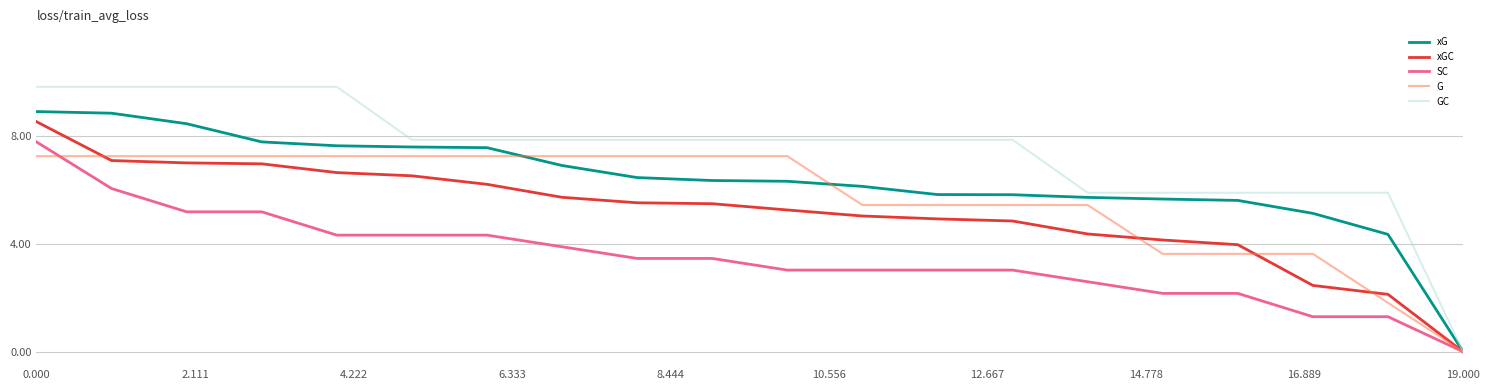

Reading right to left, list all the values displayed in this chart.

xG: 0.0	4.4	5.1	5.6	5.7	5.7	5.8	5.8	6.1	6.3	6.4	6.5	6.9	7.6	7.6	7.6	7.8	8.5	8.9	8.9
xGC: 0.0	2.1	2.5	4.0	4.1	4.4	4.8	4.9	5.0	5.3	5.5	5.5	5.7	6.2	6.5	6.6	7.0	7.0	7.1	8.5
SC: 0.0	1.3	1.3	2.2	2.2	2.6	3.0	3.0	3.0	3.0	3.5	3.5	3.9	4.3	4.3	4.3	5.2	5.2	6.1	7.8
G: 0.0	1.8	3.6	3.6	3.6	5.4	5.4	5.4	5.4	7.3	7.3	7.3	7.3	7.3	7.3	7.3	7.3	7.3	7.3	7.3
GC: 0.0	5.9	5.9	5.9	5.9	5.9	7.9	7.9	7.9	7.9	7.9	7.9	7.9	7.9	7.9	9.8	9.8	9.8	9.8	9.8